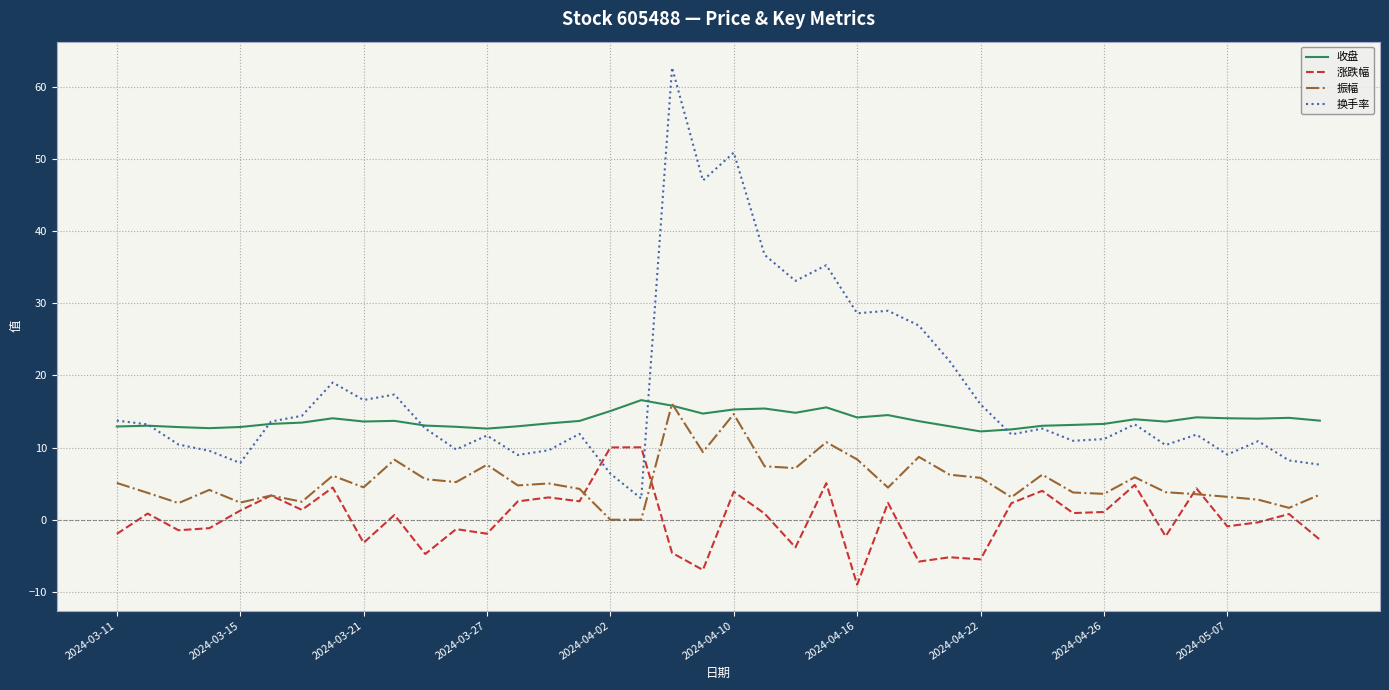

What is the minimum value shown in the chart?

-9.0